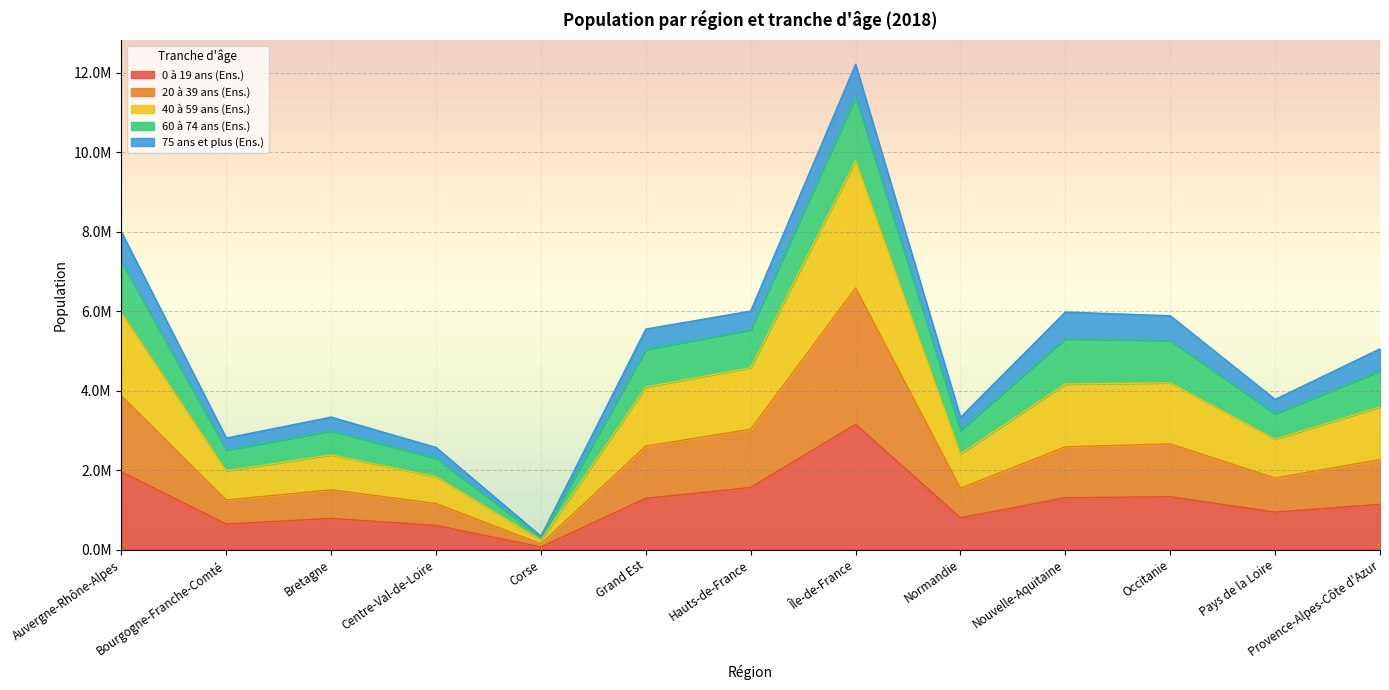

True or false: 40 à 59 ans (Ens.) and 0 à 19 ans (Ens.) cross at least once.

False